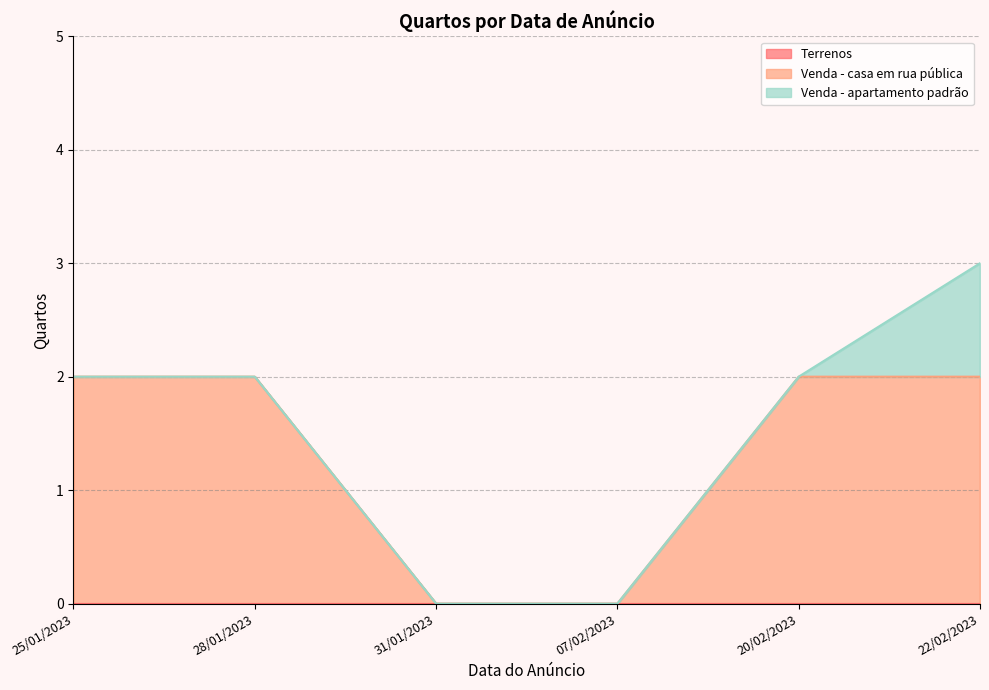

Rank the categories by Terrenos value from lowest to highest.

25/01/2023, 28/01/2023, 31/01/2023, 07/02/2023, 20/02/2023, 22/02/2023